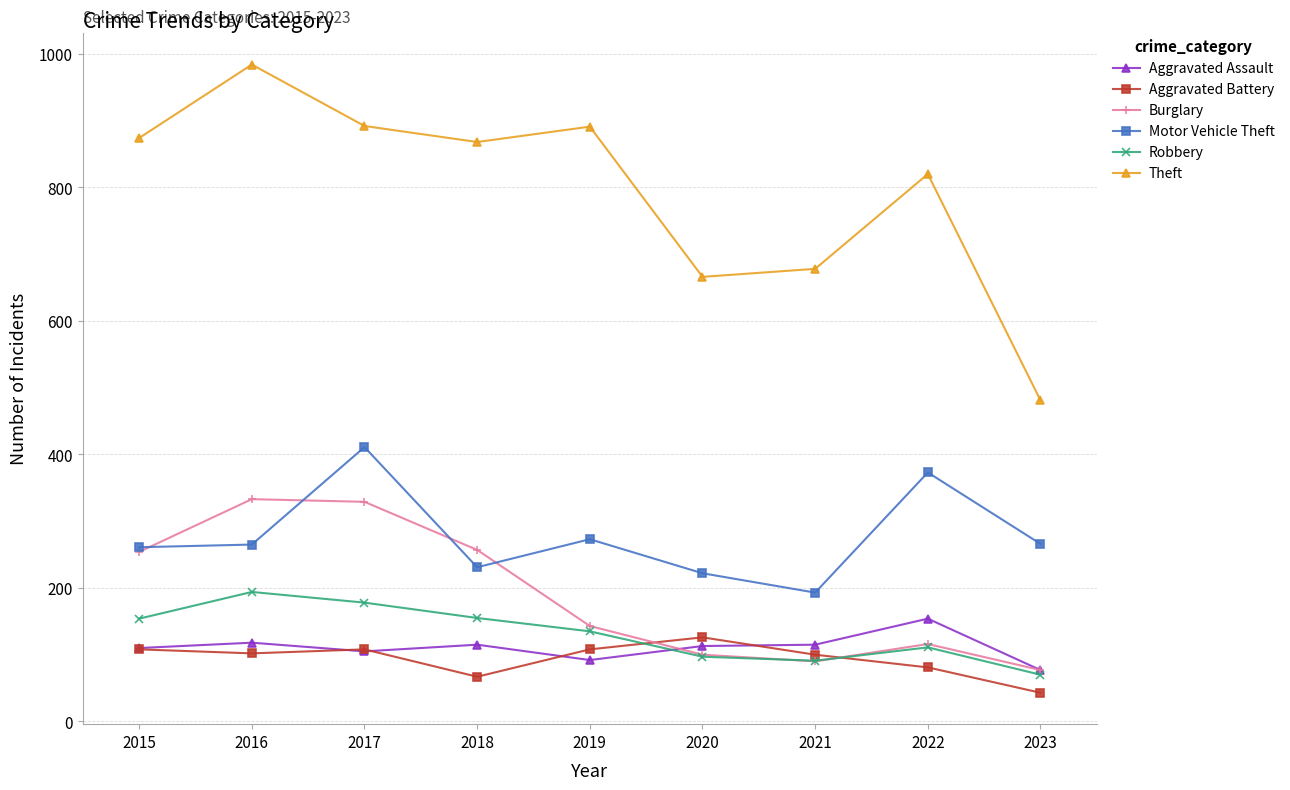

True or false: Aggravated Assault and Theft cross at least once.

False